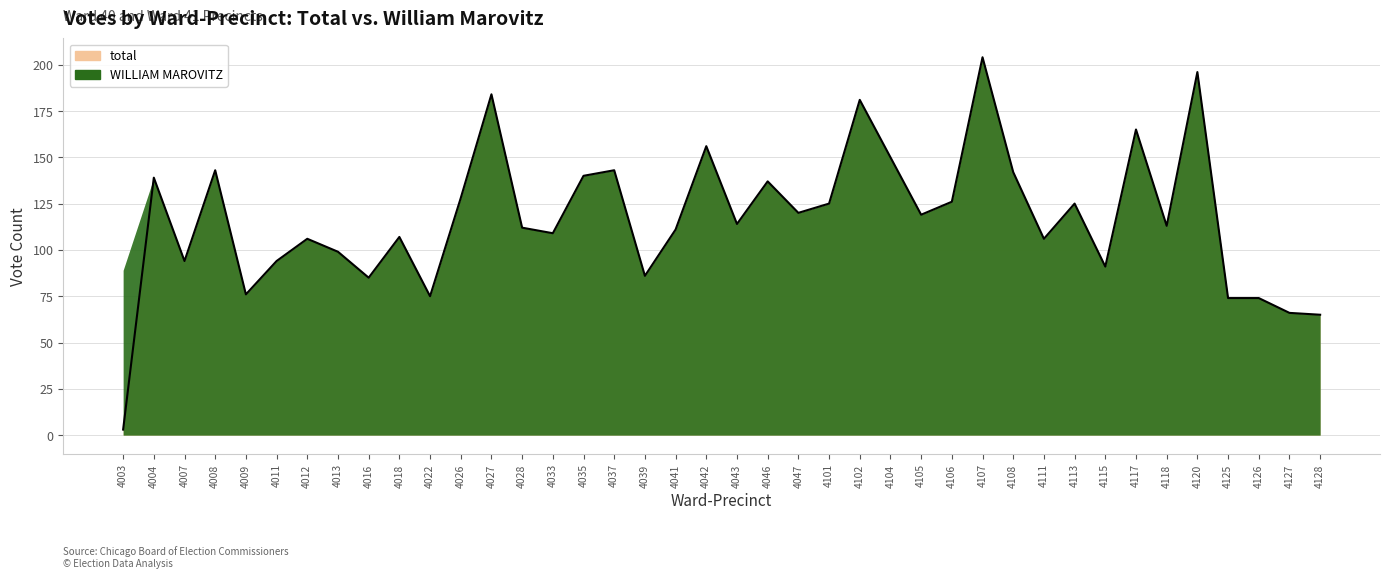

What is the ratio of the value at 4108 to the value at 4007?

1.5